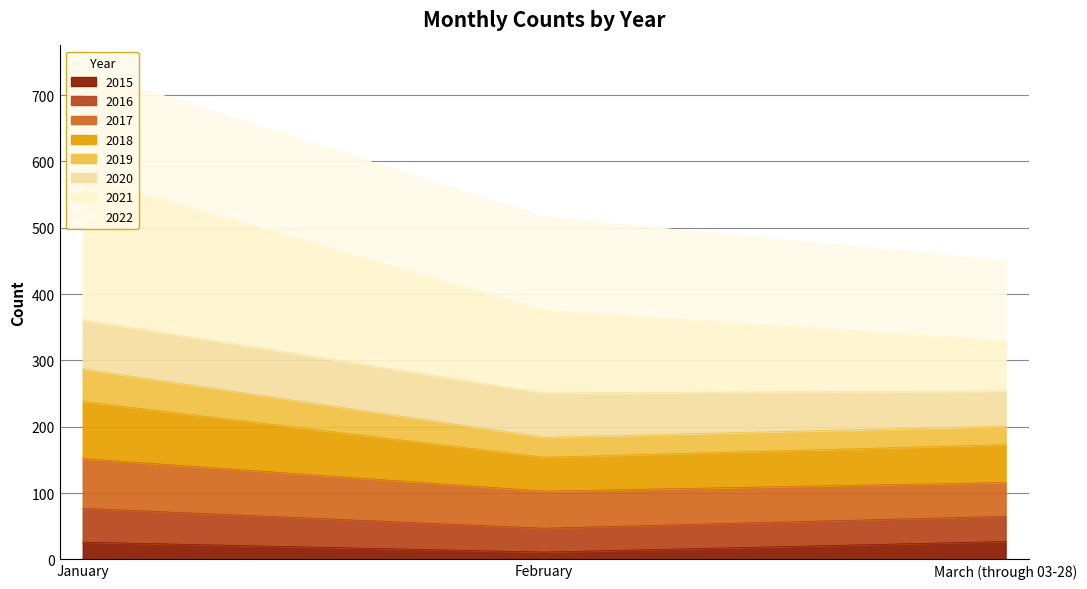

The 2015 series shows 26 at January. True or false?

True